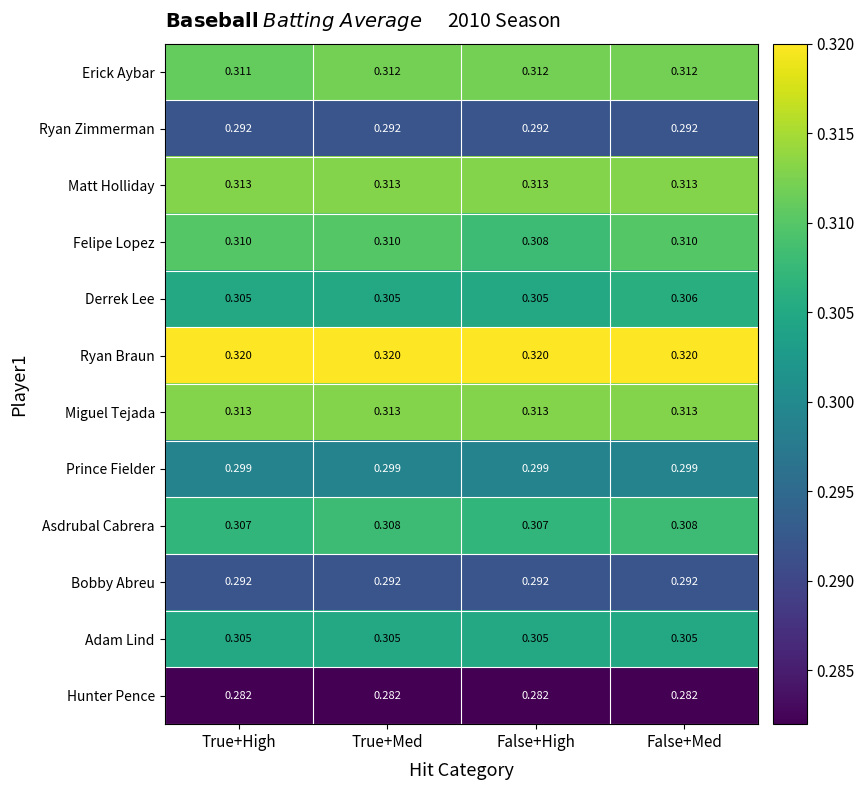

Which series has the widest spread of values?

Felipe Lopez